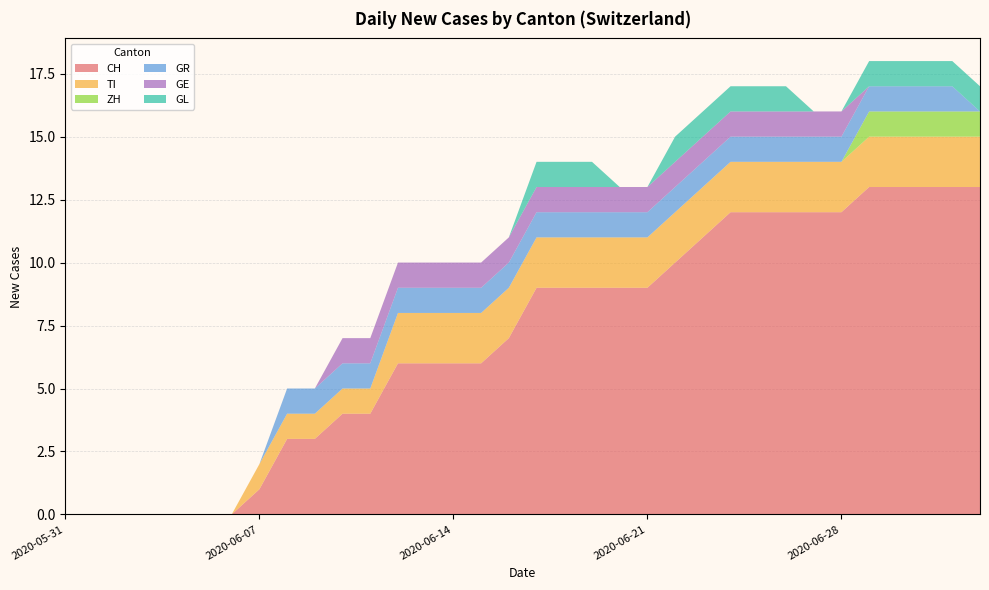

Reading right to left, what are all the values shown in this chart?

CH: 13	13	13	13	13	12	12	12	12	12	11	10	9	9	9	9	9	7	6	6	6	6	4	4	3	3	1	0	0	0	0	0	0	0
TI: 2	2	2	2	2	2	2	2	2	2	2	2	2	2	2	2	2	2	2	2	2	2	1	1	1	1	1	0	0	0	0	0	0	0
ZH: 1	1	1	1	1	0	0	0	0	0	0	0	0	0	0	0	0	0	0	0	0	0	0	0	0	0	0	0	0	0	0	0	0	0
GR: 0	1	1	1	1	1	1	1	1	1	1	1	1	1	1	1	1	1	1	1	1	1	1	1	1	1	0	0	0	0	0	0	0	0
GE: 0	0	0	0	0	1	1	1	1	1	1	1	1	1	1	1	1	1	1	1	1	1	1	1	0	0	0	0	0	0	0	0	0	0
GL: 1	1	1	1	1	0	0	1	1	1	1	1	0	0	1	1	1	0	0	0	0	0	0	0	0	0	0	0	0	0	0	0	0	0